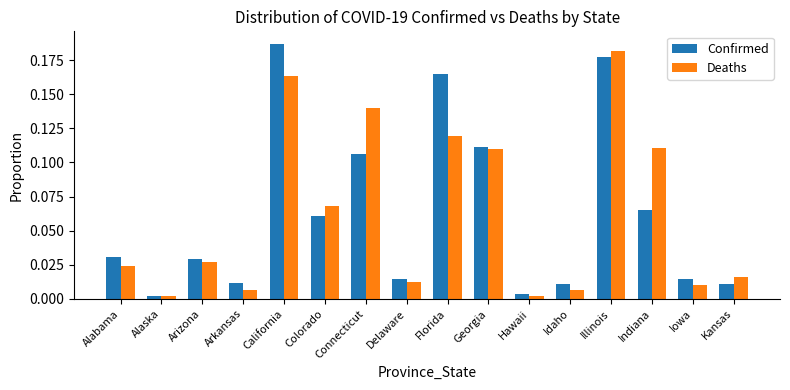

Which label corresponds to the largest value in the chart?

California